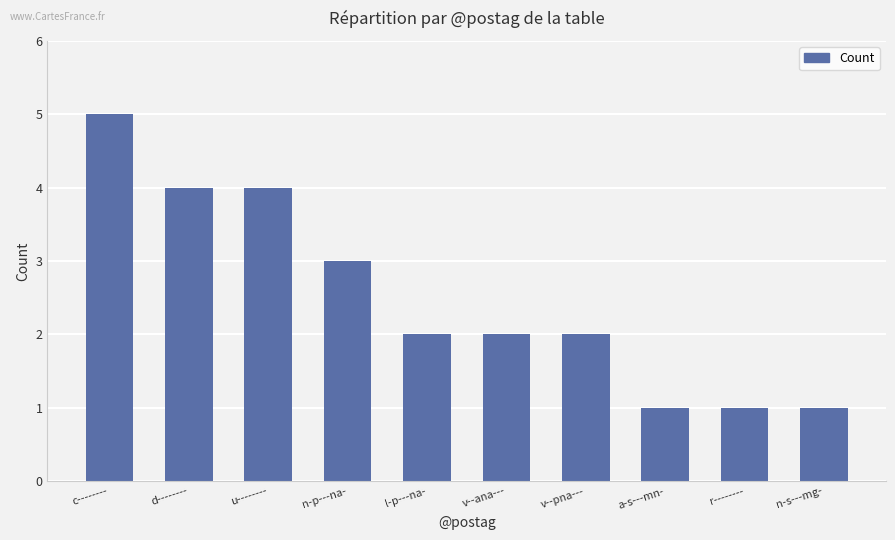

What is the greatest value displayed?

5